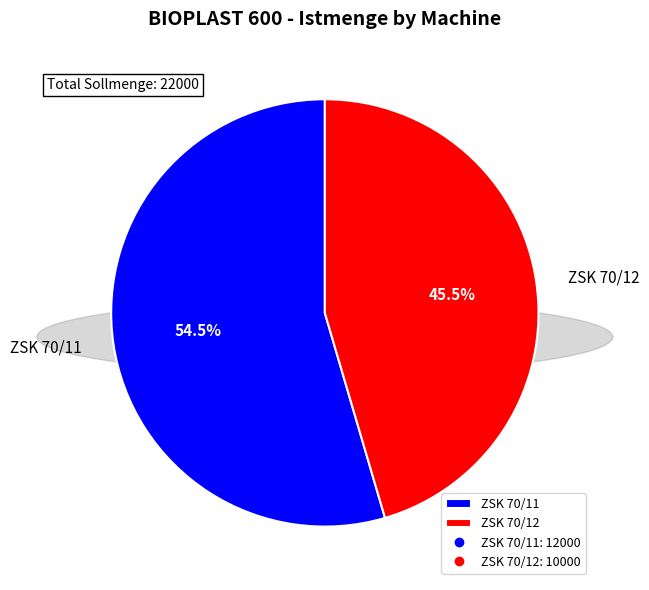

To the nearest percent, what is the combined percentage of ZSK 70/11 and ZSK 70/12?

100%